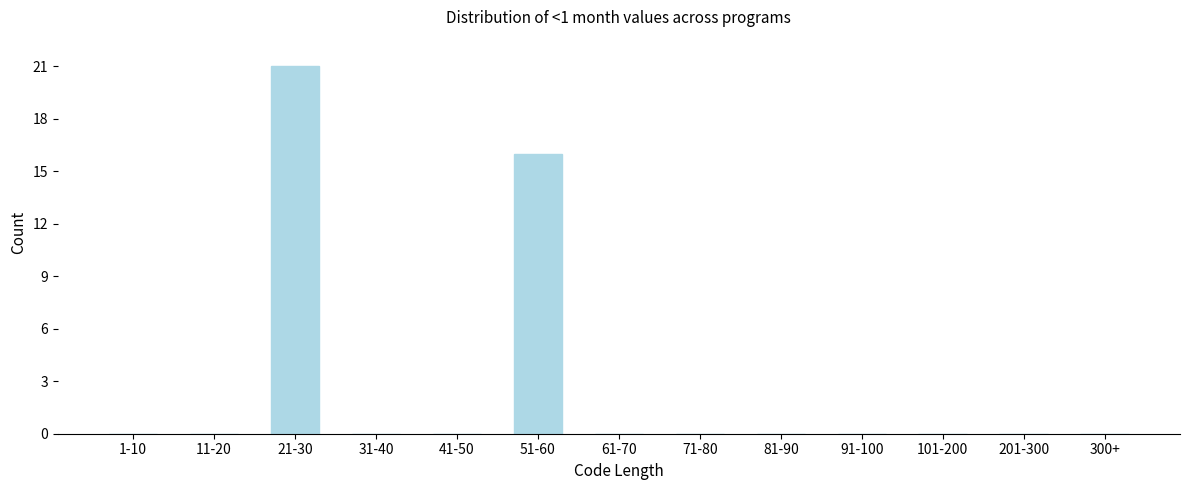

Reading right to left, extract all data points from this chart.

300+=0	201-300=0	101-200=0	91-100=0	81-90=0	71-80=0	61-70=0	51-60=16	41-50=0	31-40=0	21-30=21	11-20=0	1-10=0